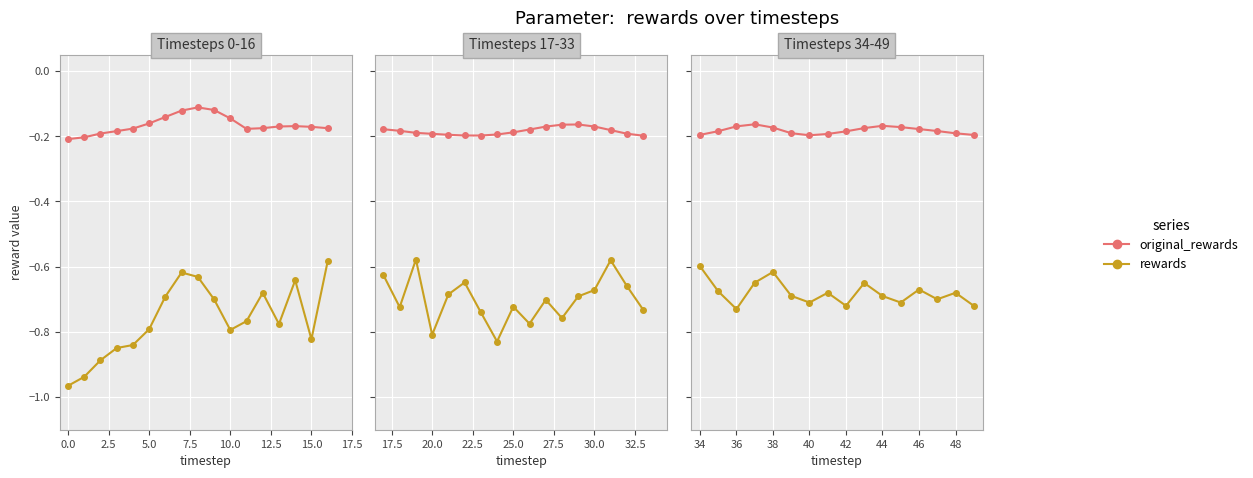

What is the average value of the rewards series?

-0.7